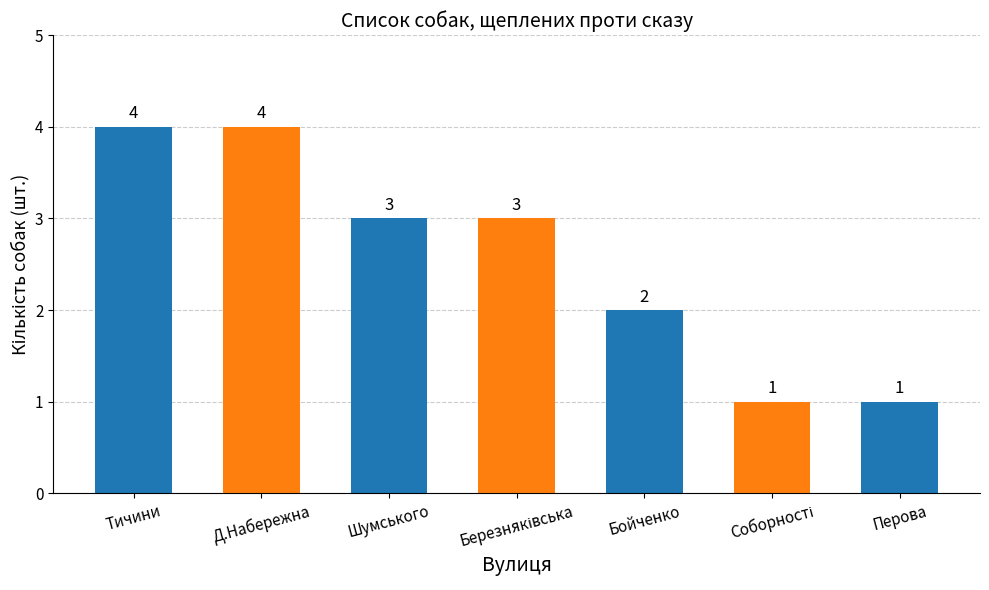

Reading left to right, what are all the values shown in this chart?

4	4	3	3	2	1	1